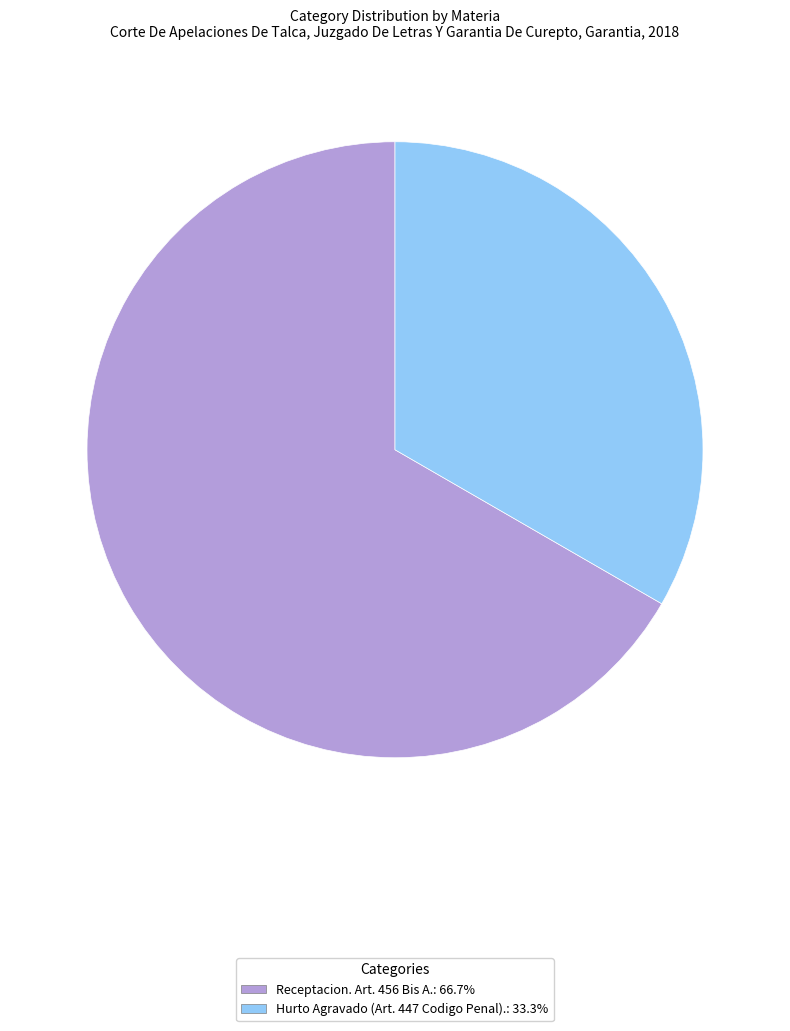

Do Hurto Agravado (Art. 447 Codigo Penal).: 33.3% and Receptacion. Art. 456 Bis A.: 66.7% together represent more than half of the pie?

Yes